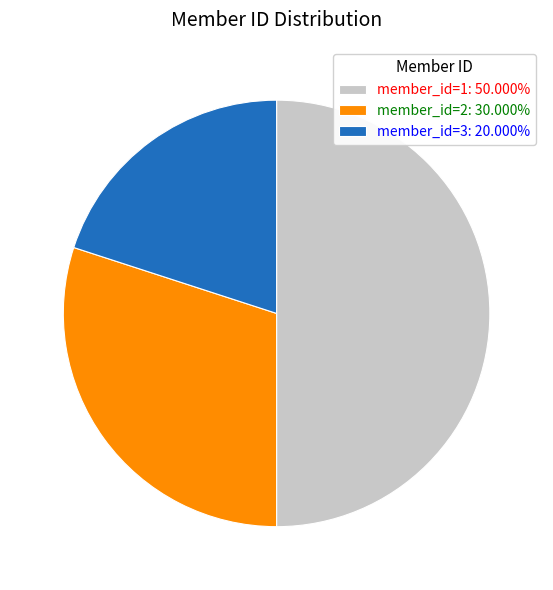

What is the largest slice in the pie chart?

member_id=1